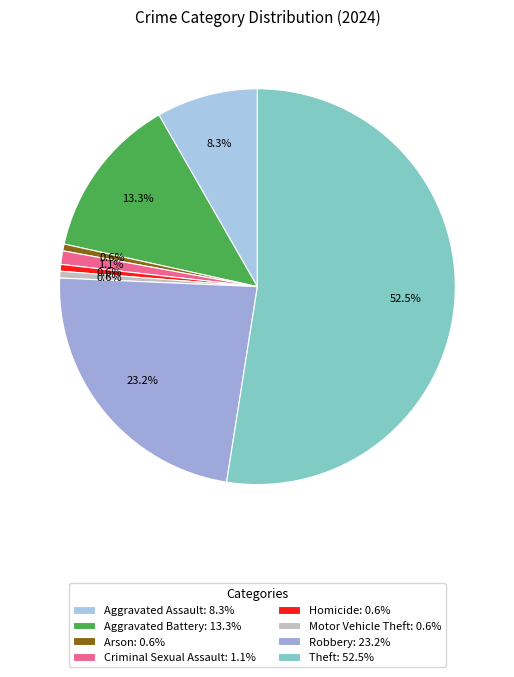

Is the sum of Aggravated Battery and Arson greater than half?

No